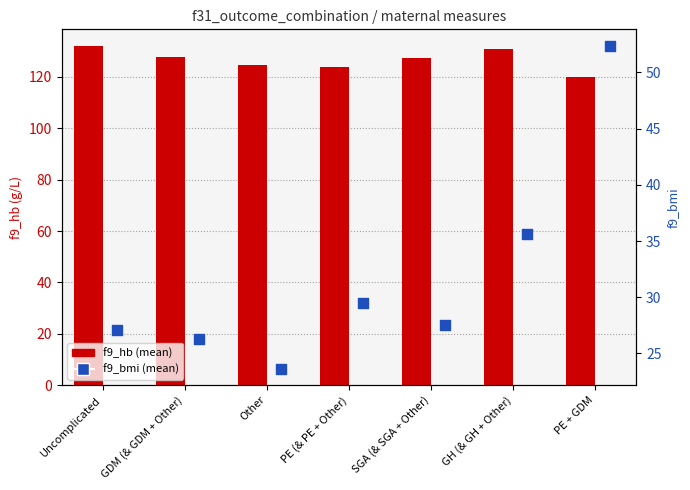

At which category is the sum across all series the highest?

PE + GDM